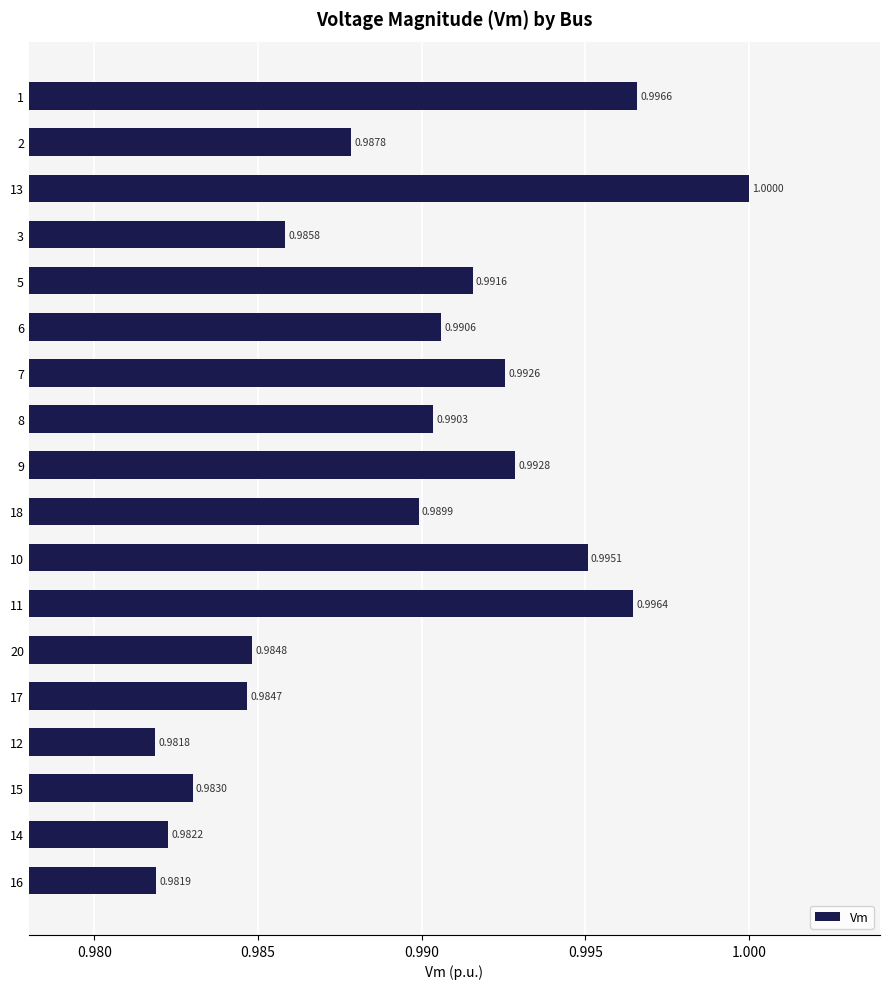

What is the sum of the values at 16 and 11?

2.0